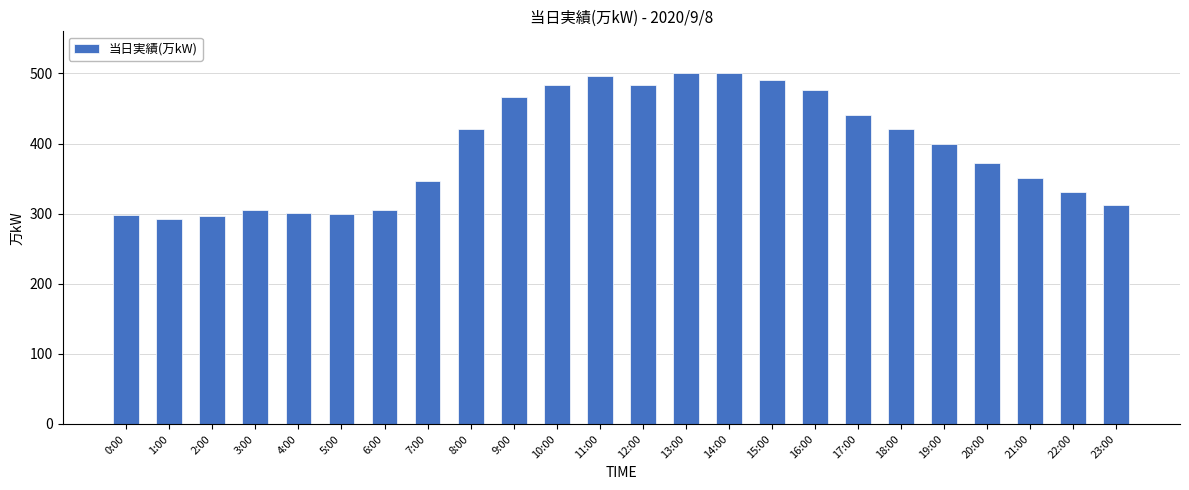

What is the difference between the maximum and minimum values?

209